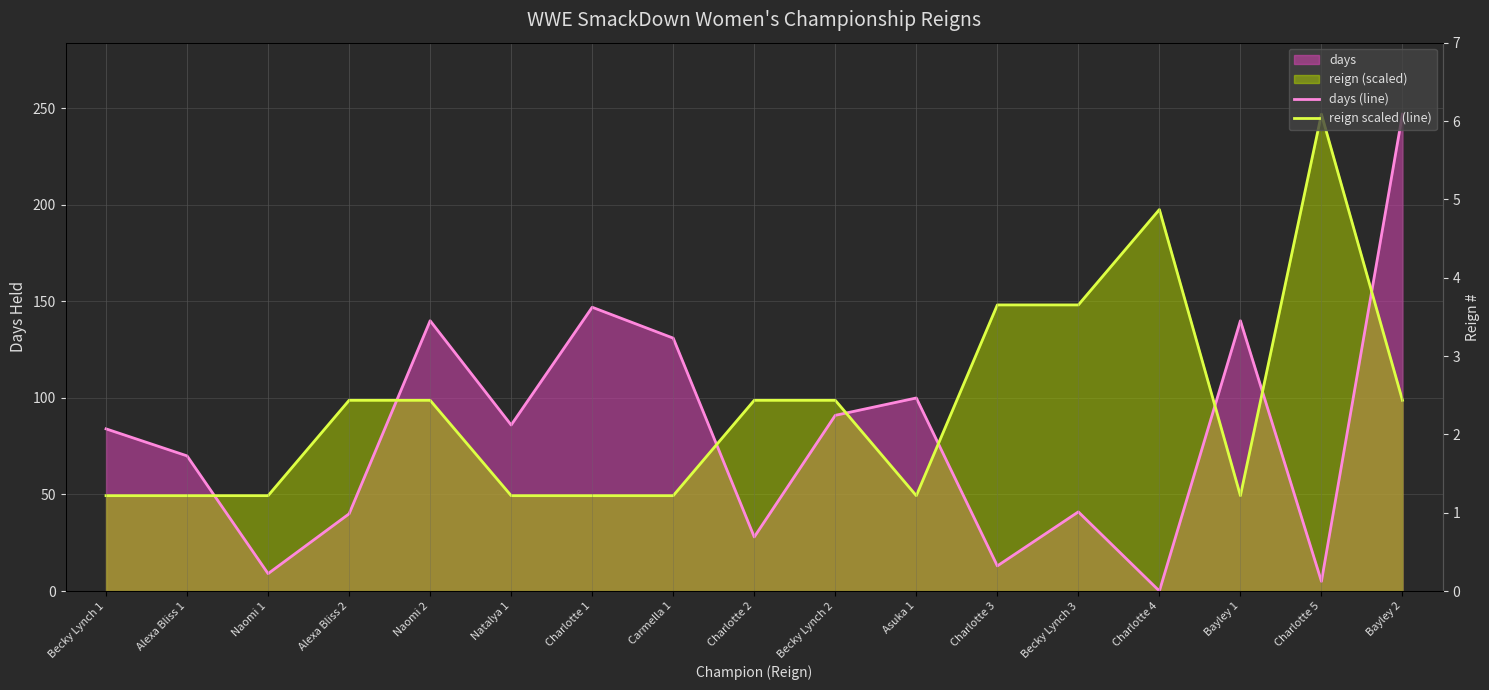

At Charlotte 2, list the series in order from smallest to largest.

days (line), reign scaled (line)